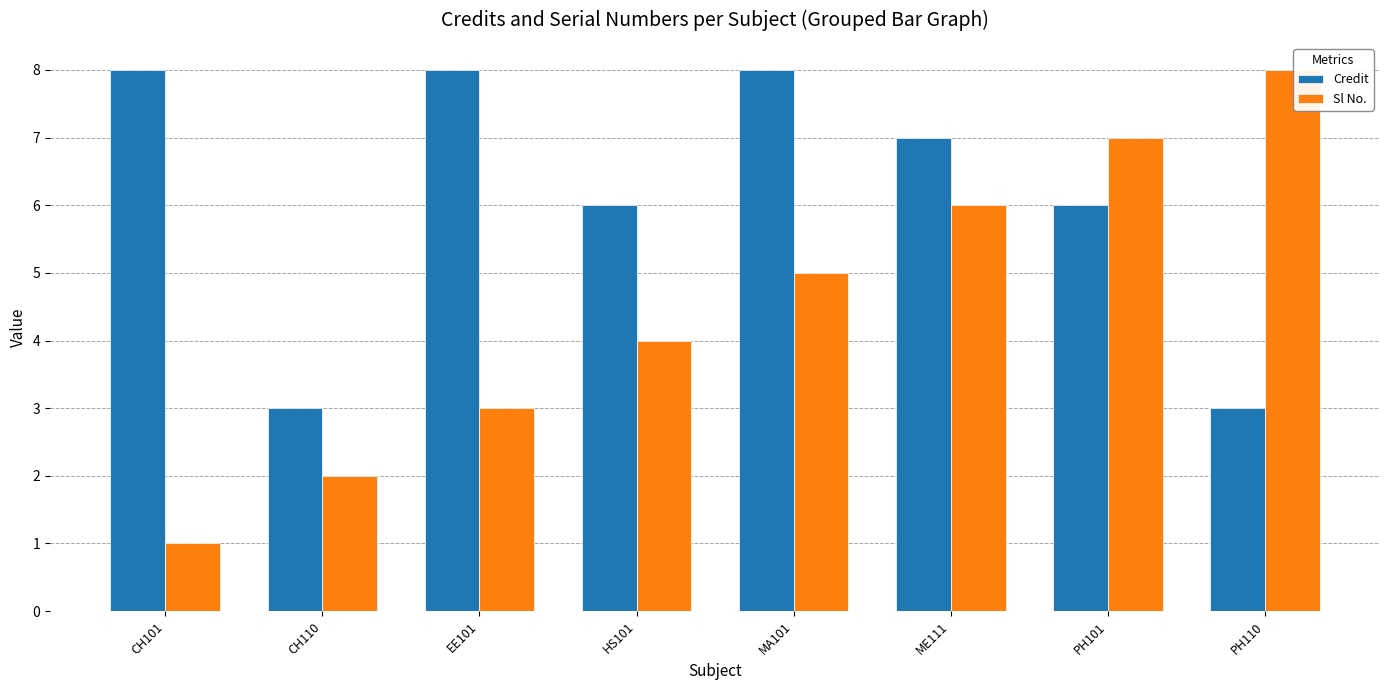

How many data points does each series have?

8